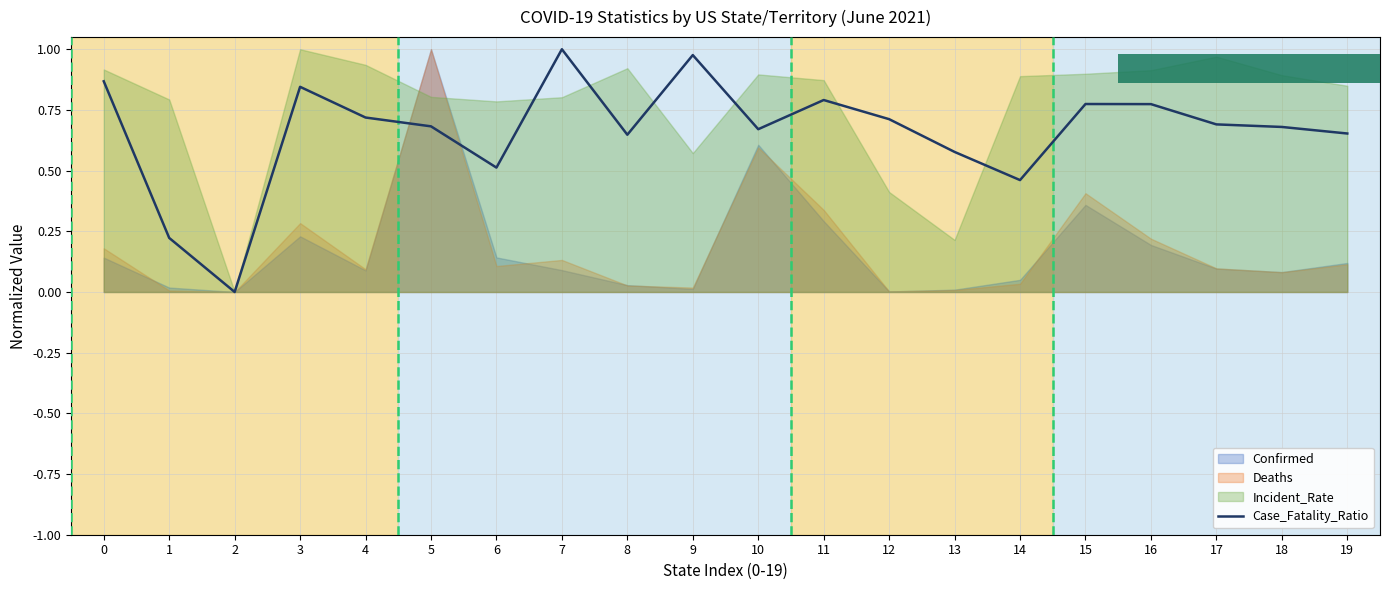

What is the average value?

0.7